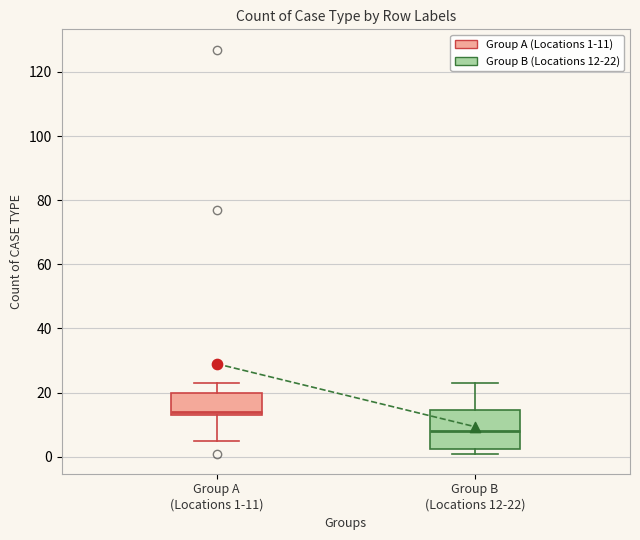

Where is the lower edge of the box for Group A (Locations 1-11) on the y-axis? The values are not printed on the chart, so give them approximately, as read against the axis.

14